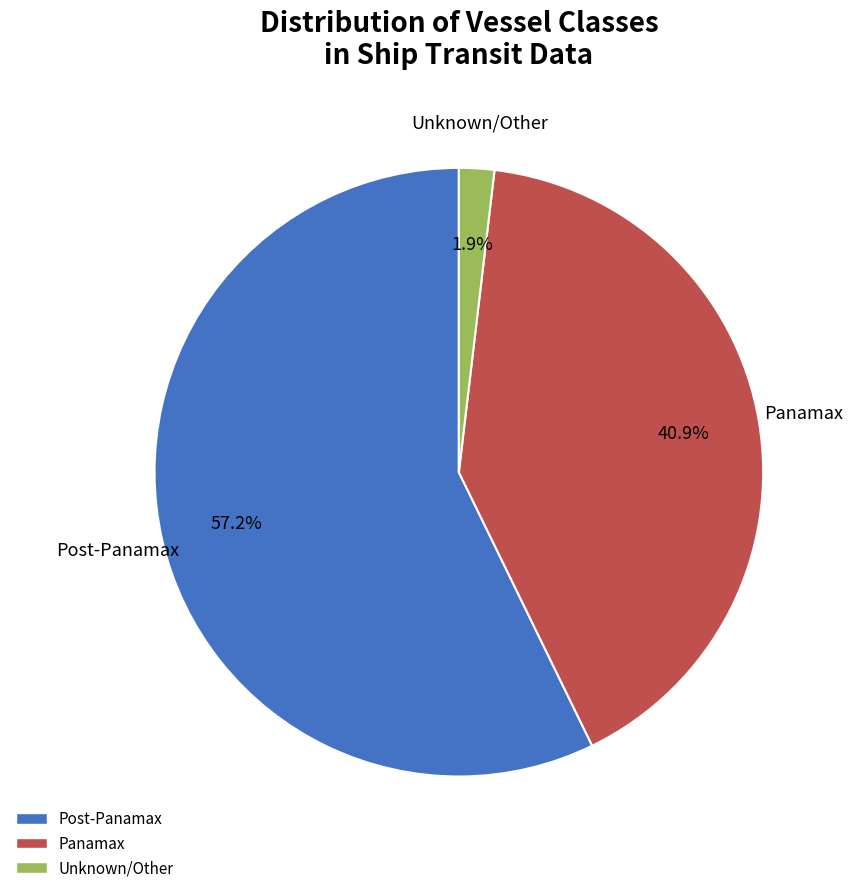

Does any single category account for the majority?

Yes